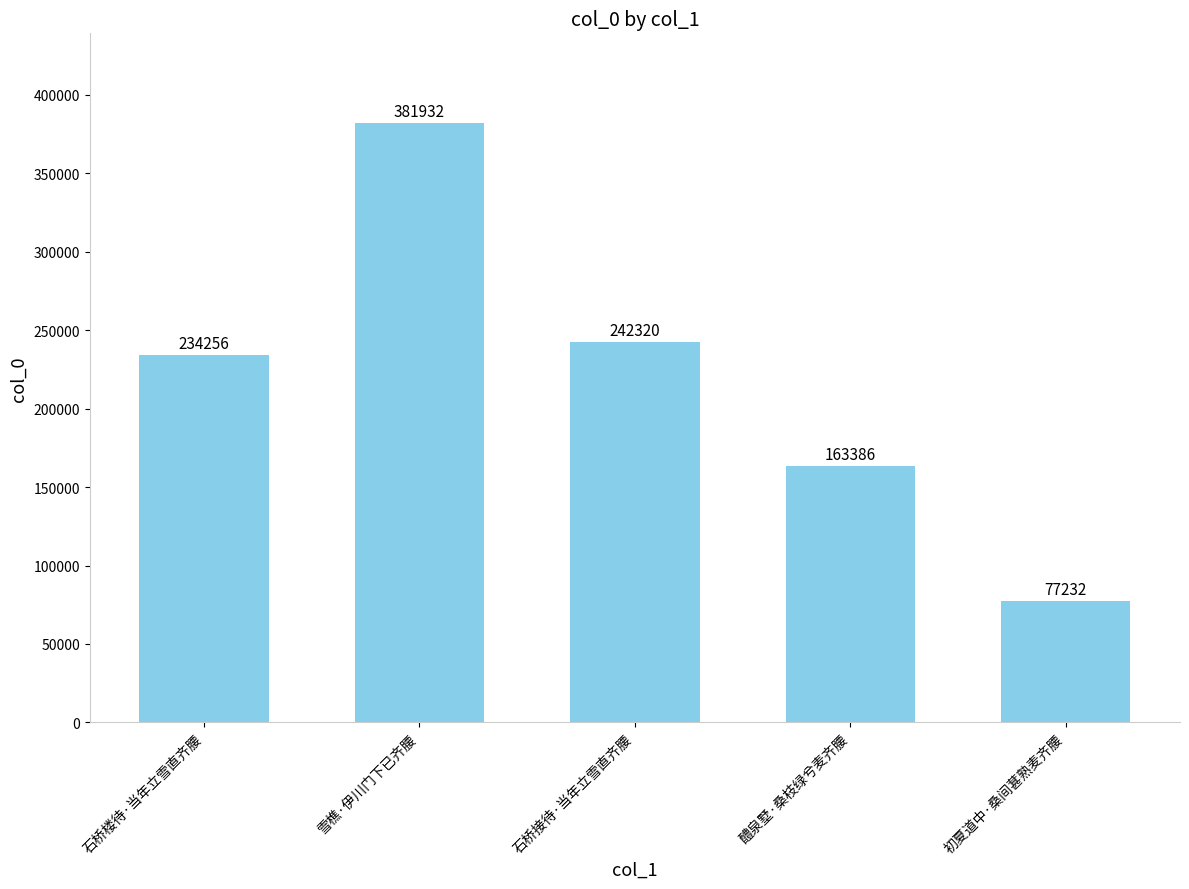

What is the sum of the values at 初夏道中·桑间葚熟麦齐腰 and 石桥楼待·当年立雪直齐腰?

311488